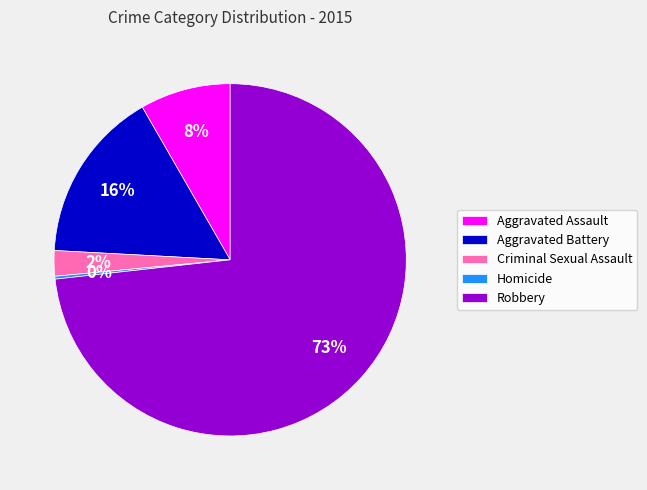

Which category has the biggest portion of the pie?

Robbery